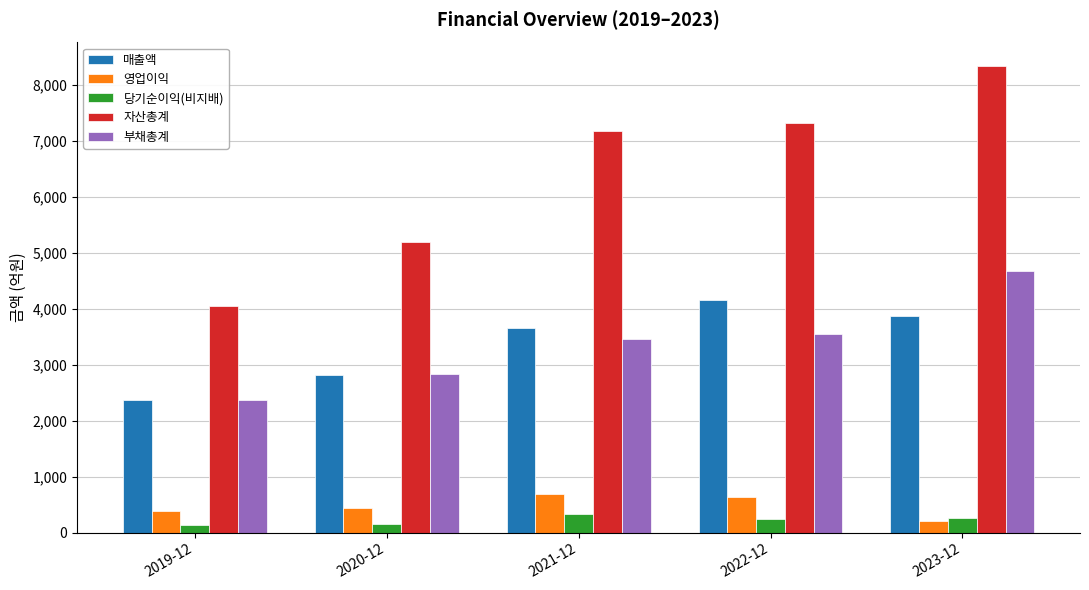

What is the label of the 2nd bar from the left?

2020-12